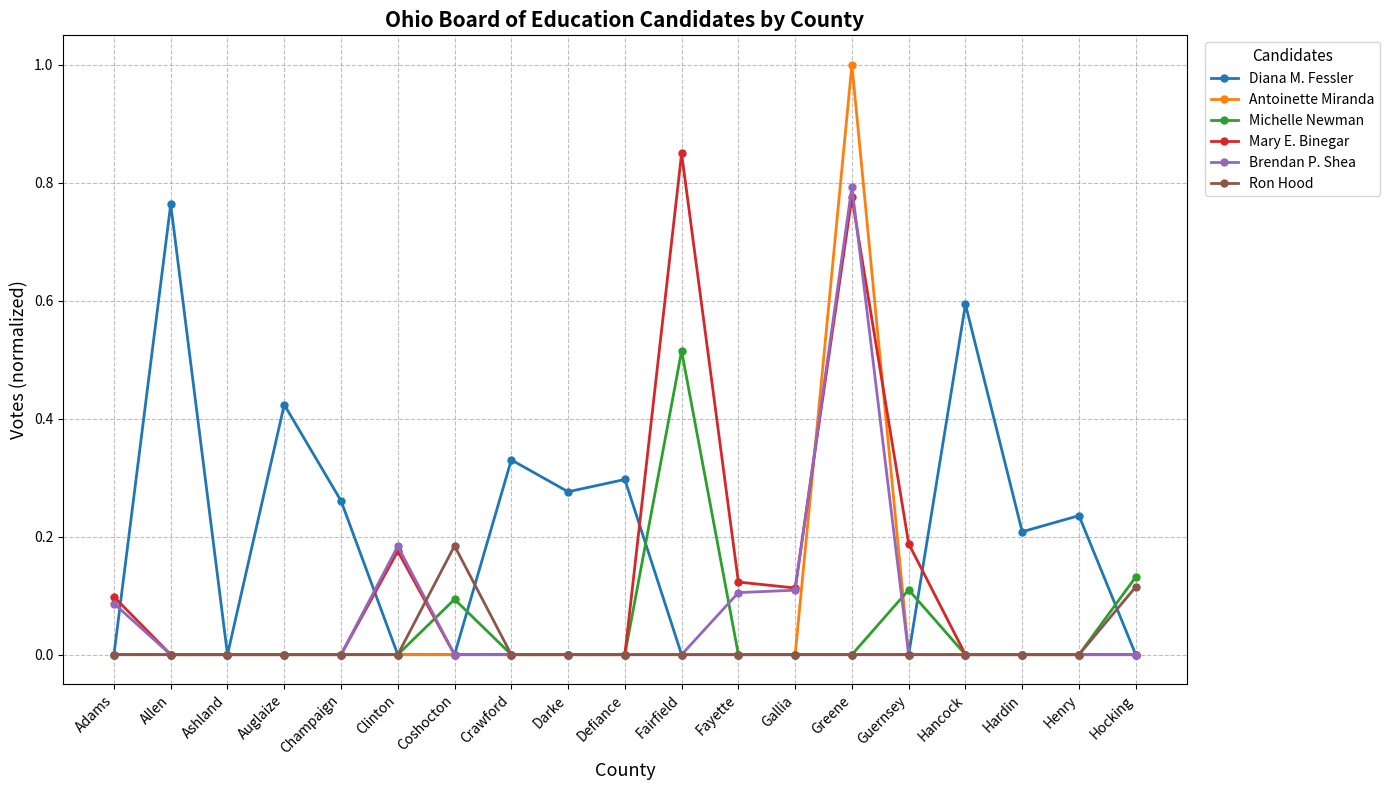

At which category is the sum across all series the highest?

Greene